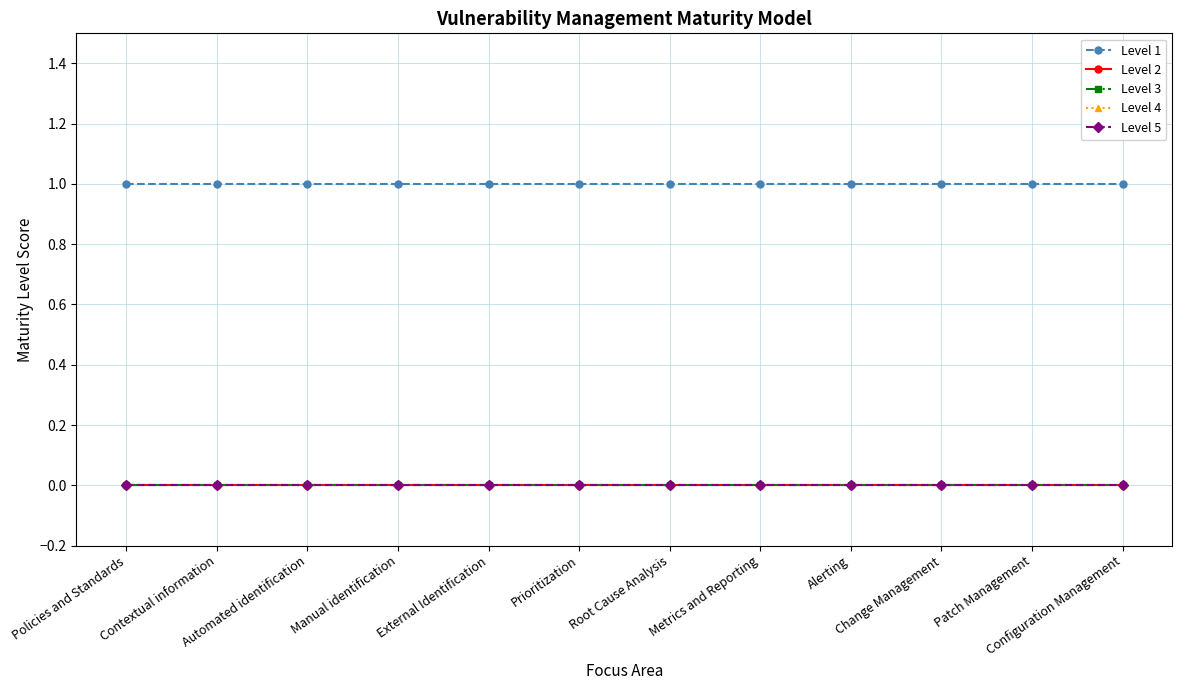

Is this an area chart (filled region under the line)?

No